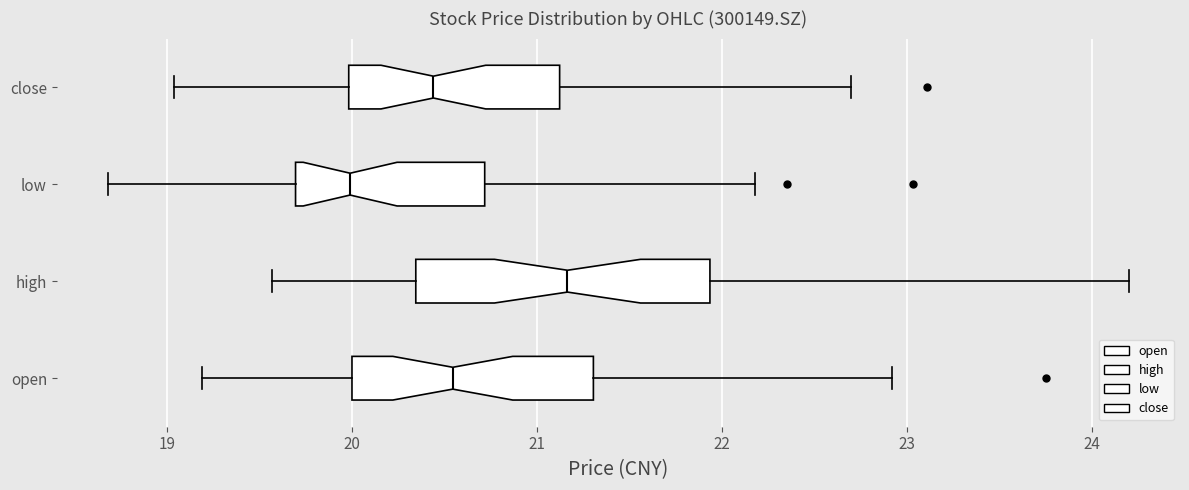

Where does the left whisker of the box for high end on the x-axis? The values are not printed on the chart, so give them approximately, as read against the axis.

19.6